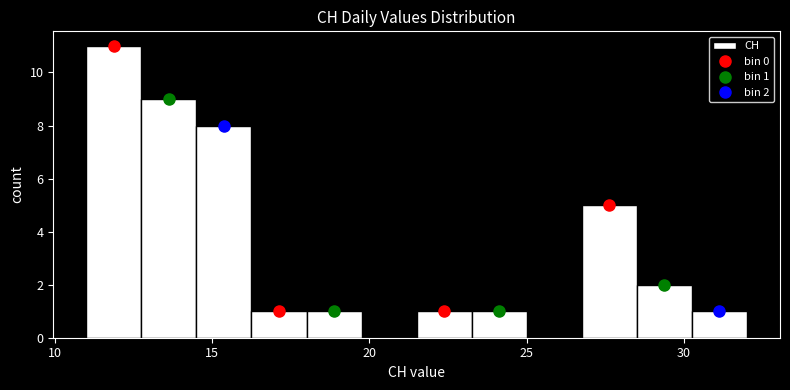

Read against the x-axis, roughly where is the centre of the tallest bar?

12.0